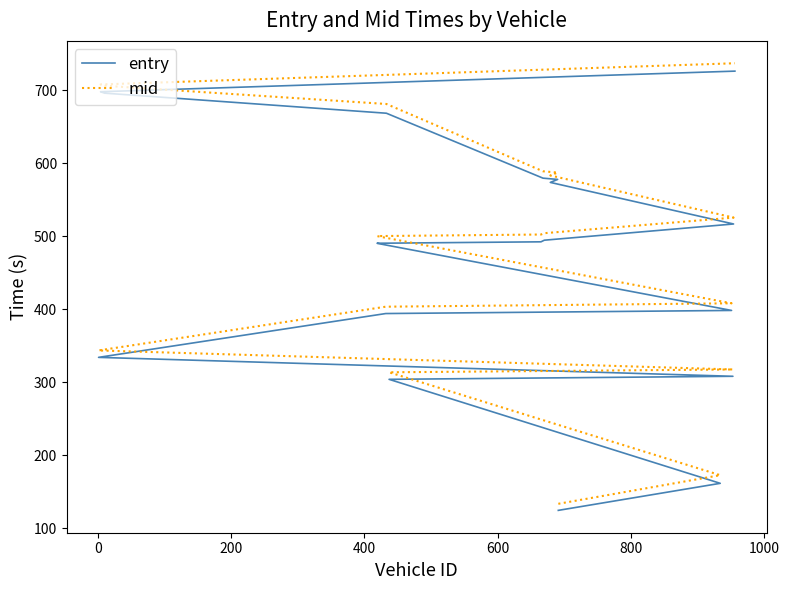

What is the average value of the entry series?

475.1